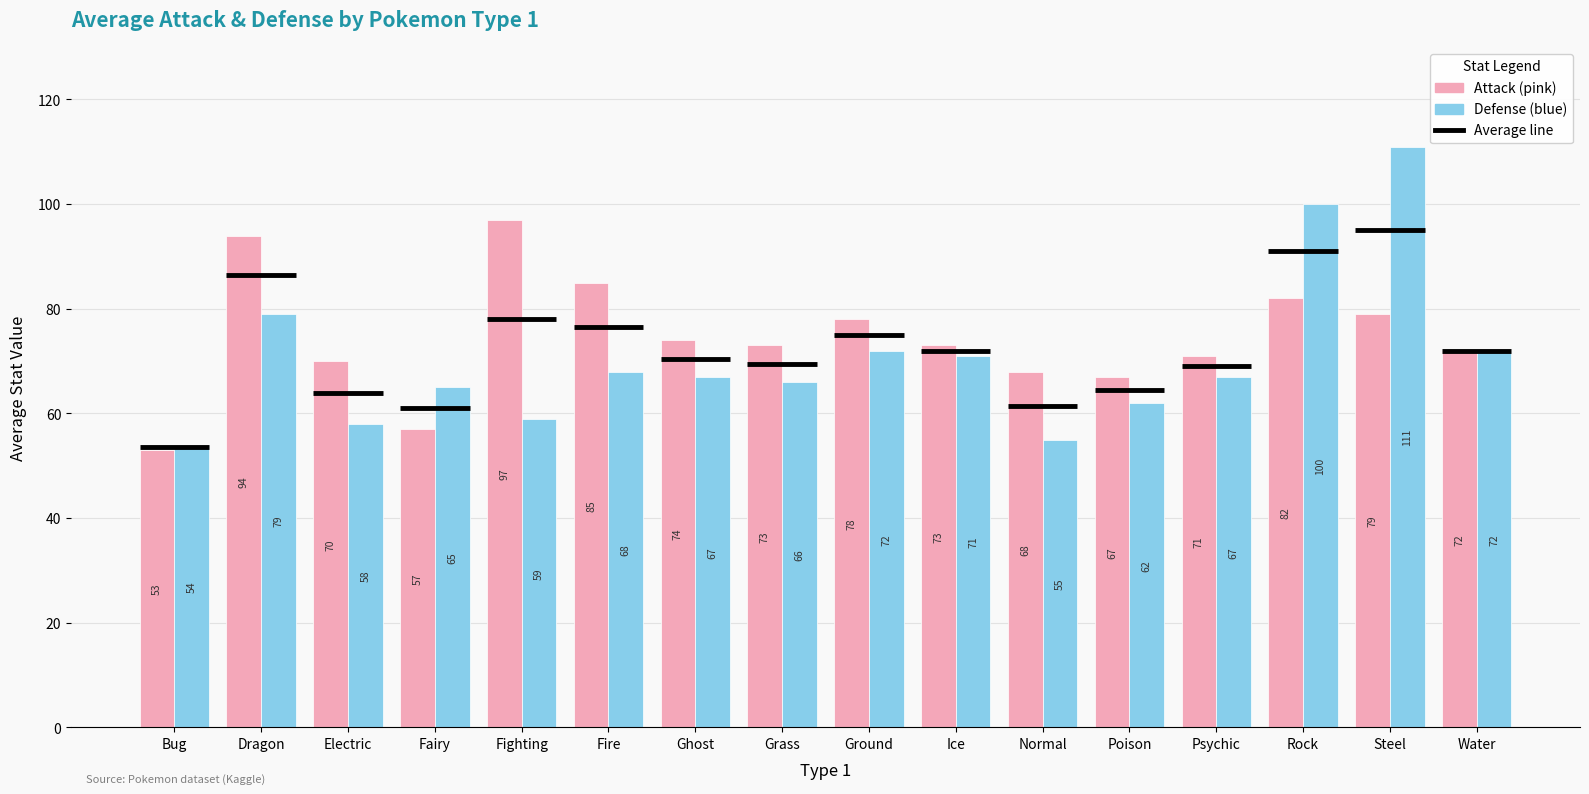

List the series in order of their peak value, highest first.

Defense, Attack